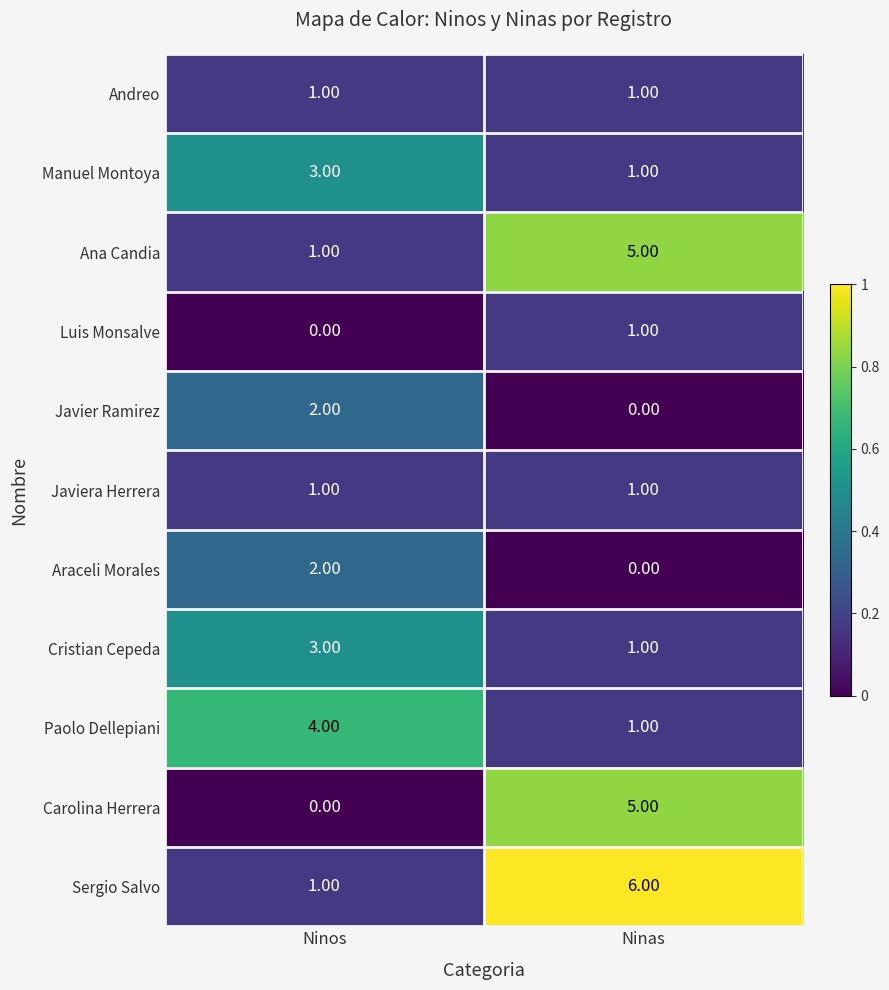

At how many categories does at least one series exceed 0?

2